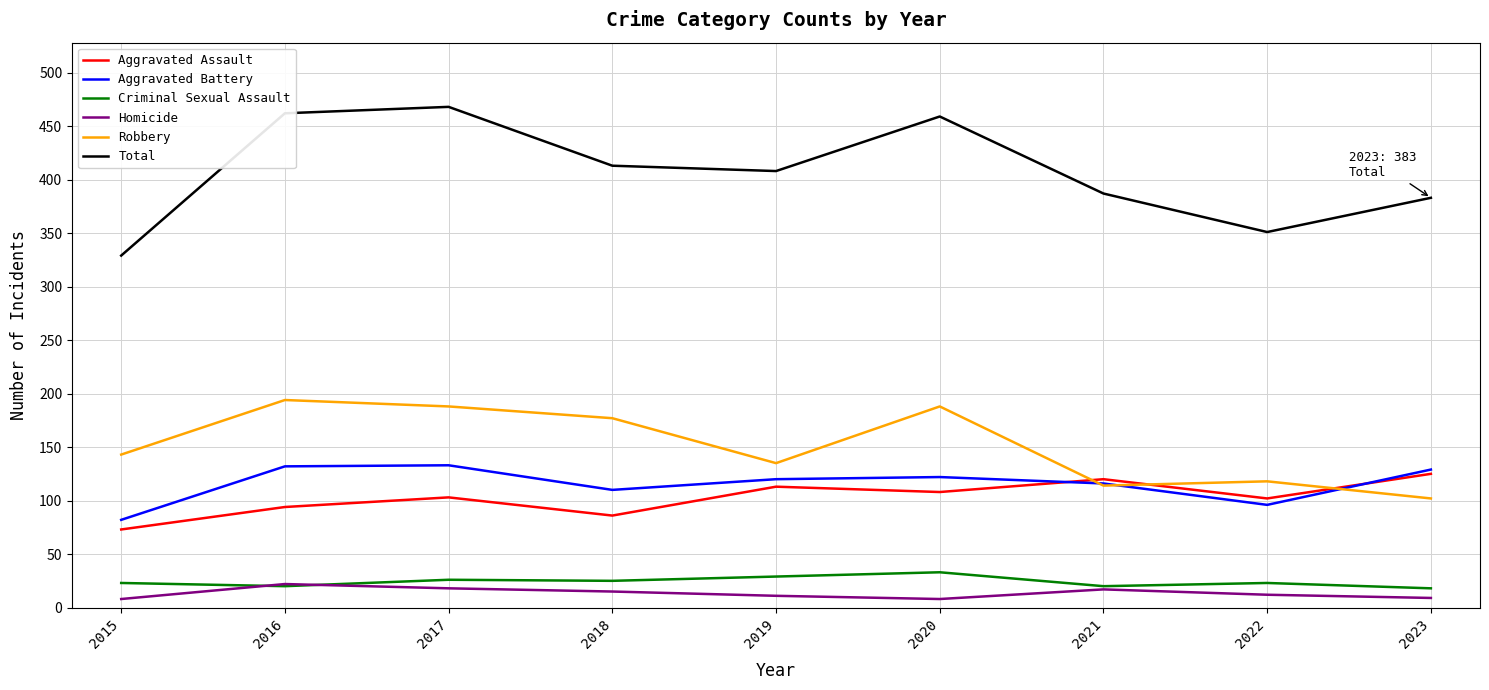

What is the average value of the Aggravated Assault series?

103